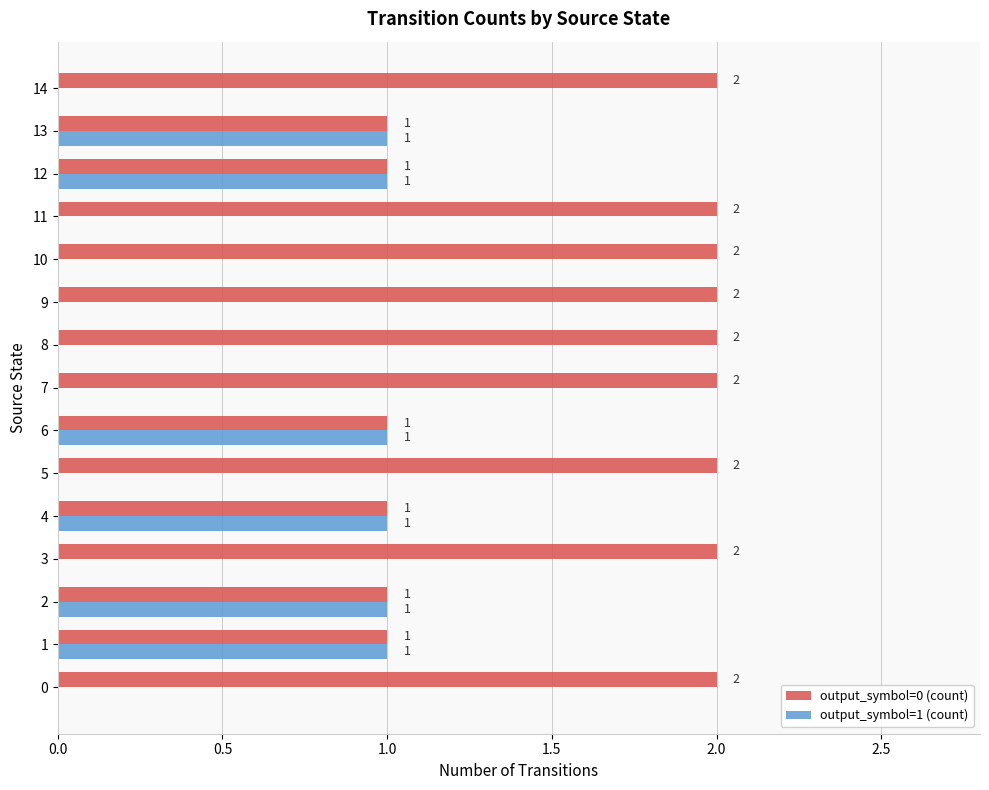

What is the sum of the output_symbol=0 (count) values at 10 and 1?

3